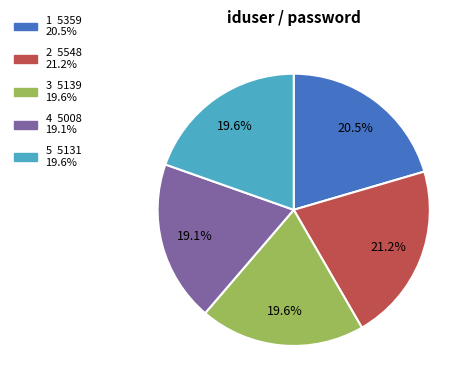

How many slices are in this pie chart?

5